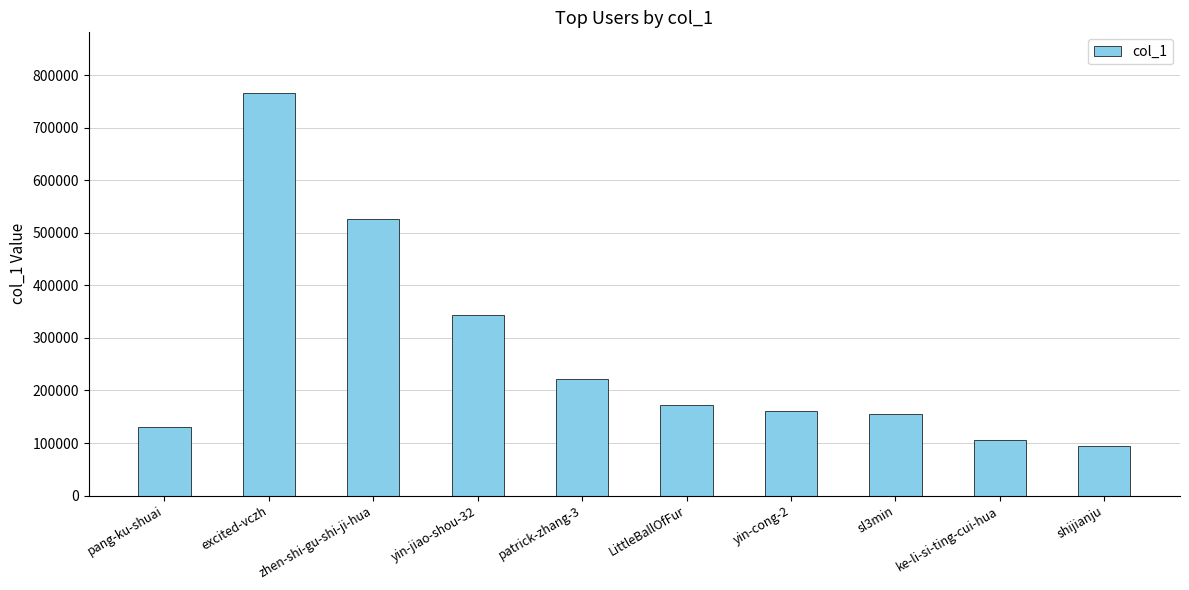

Reading right to left, extract all data points from this chart.

94810	105417	155747	161831	171860	221613	343977	526734	766955	129659